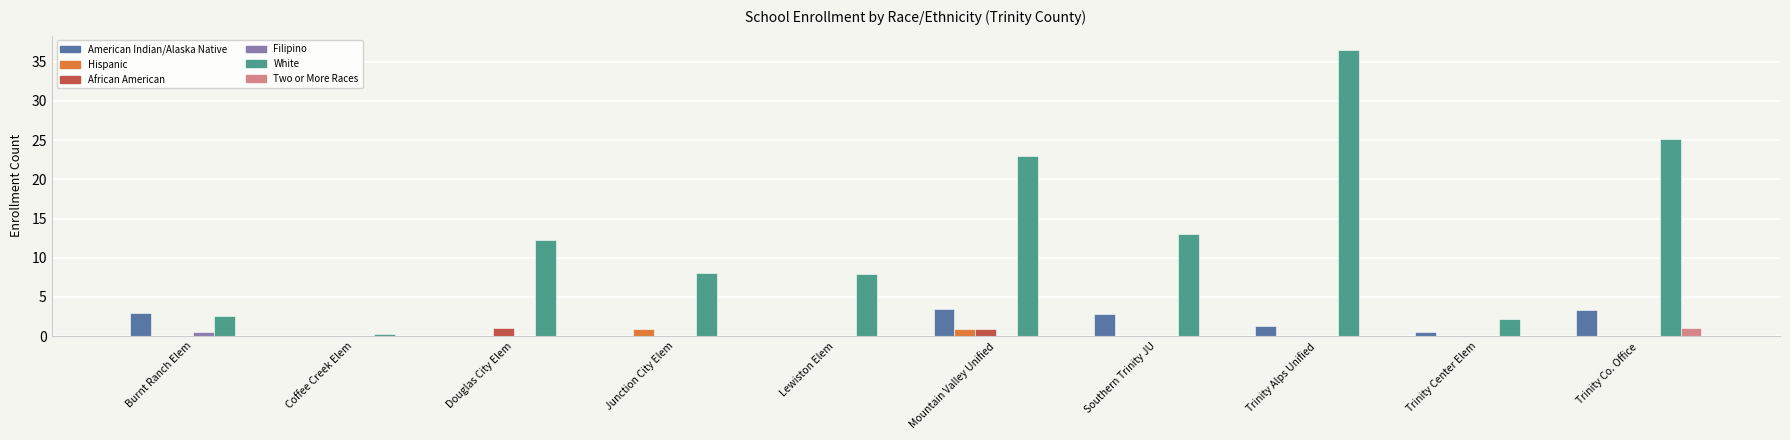

What is the maximum value for Two or More Races?

1.0